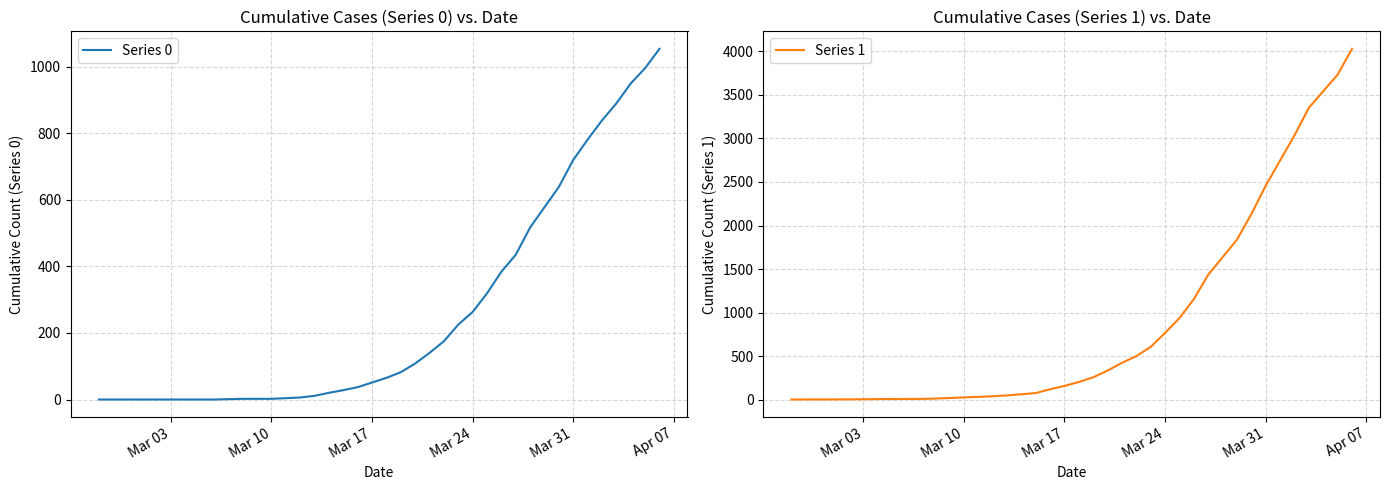

How many lines are shown in the chart?

2